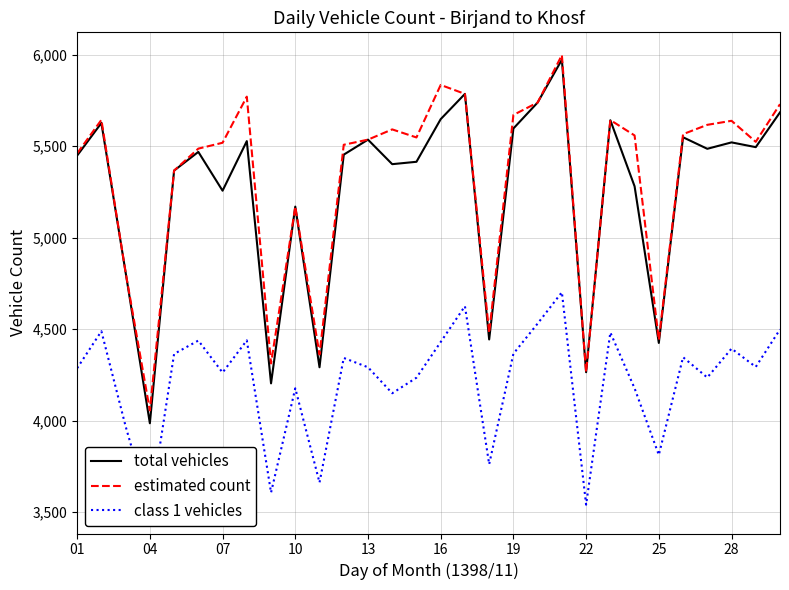

True or false: estimated count and class 1 vehicles cross at least once.

False